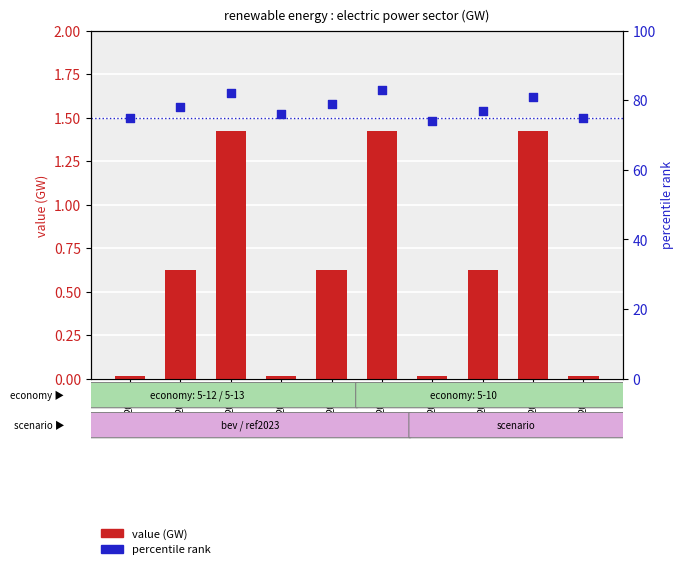

At which category is the sum across all series the highest?

2027